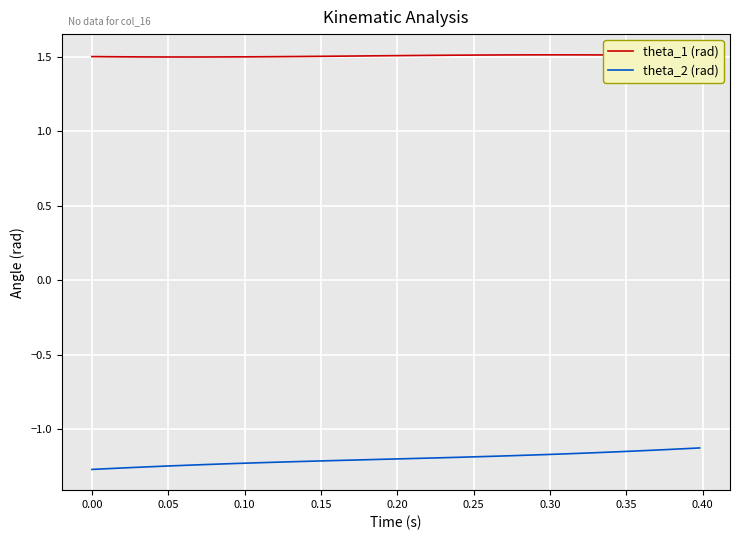

How many theta_1 (rad) values are between 1 and 2?

39